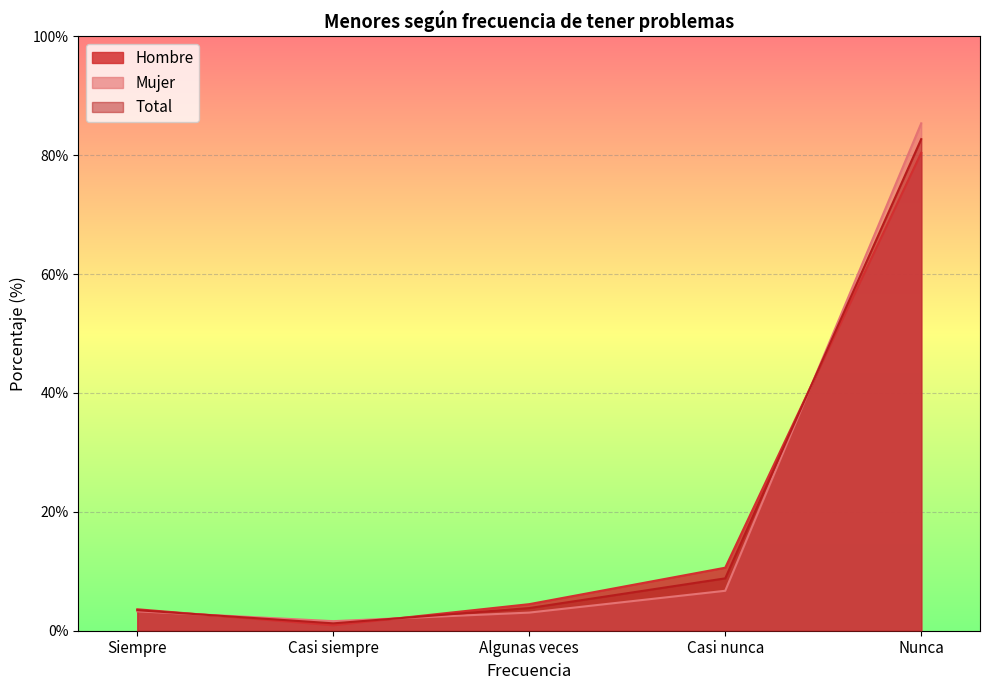

At which label is Hombre closest to 40?

Casi nunca